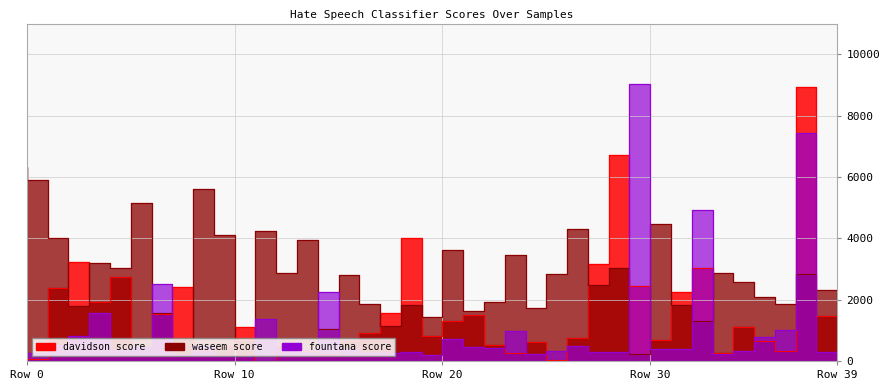

How many values in the davidson series exceed 904?

20